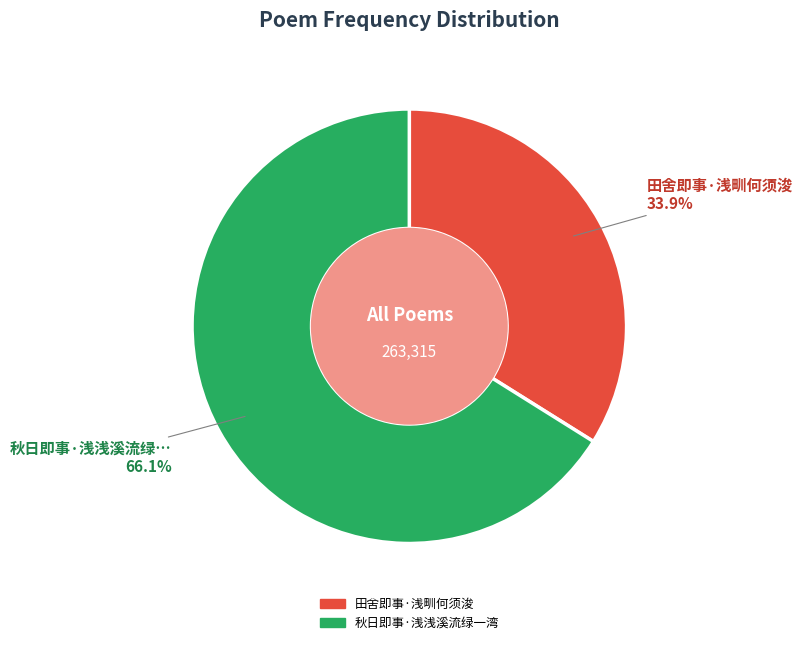

Is it true that 秋日即事·浅浅溪流绿一湾 is 73% of the pie?

False